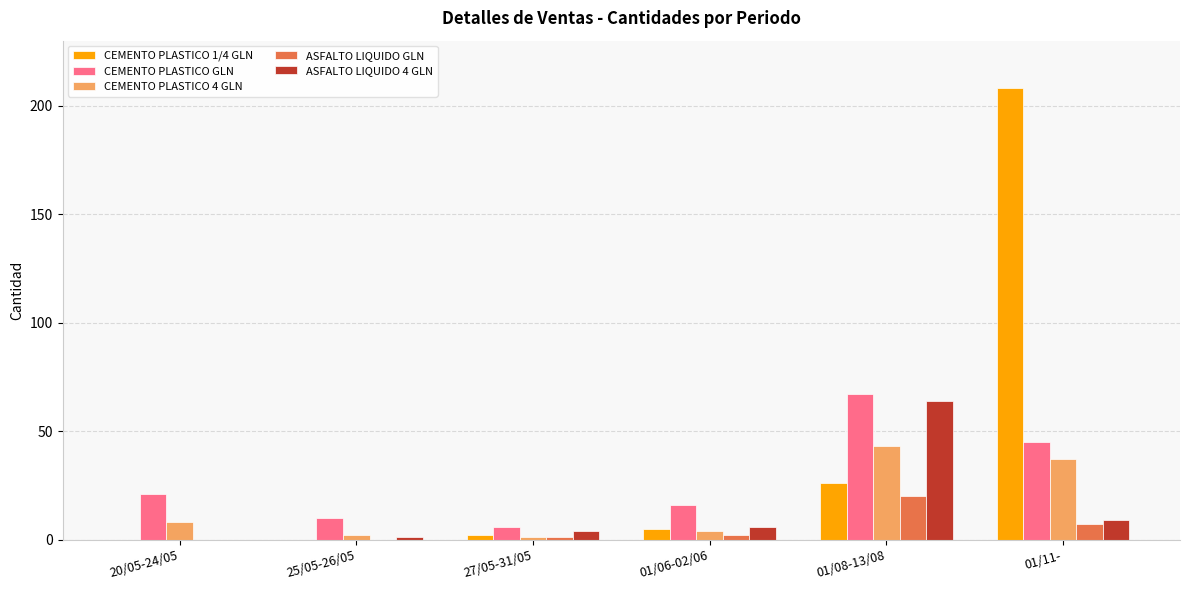

Which series changed the most between 20/05-24/05 and 01/11-?

CEMENTO PLASTICO 1/4 GLN